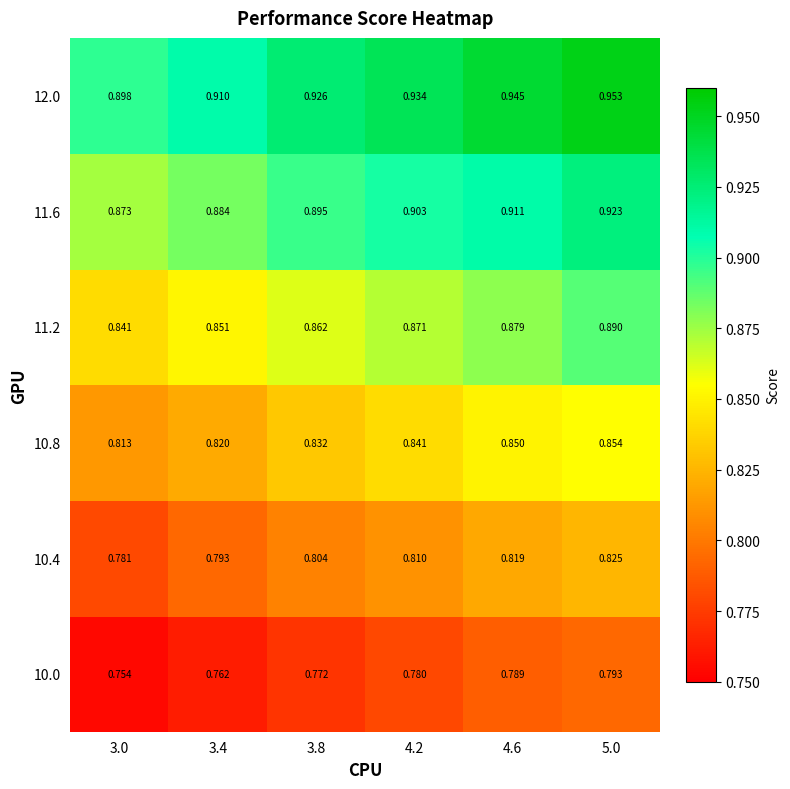

At how many categories does at least one series exceed 0?

6